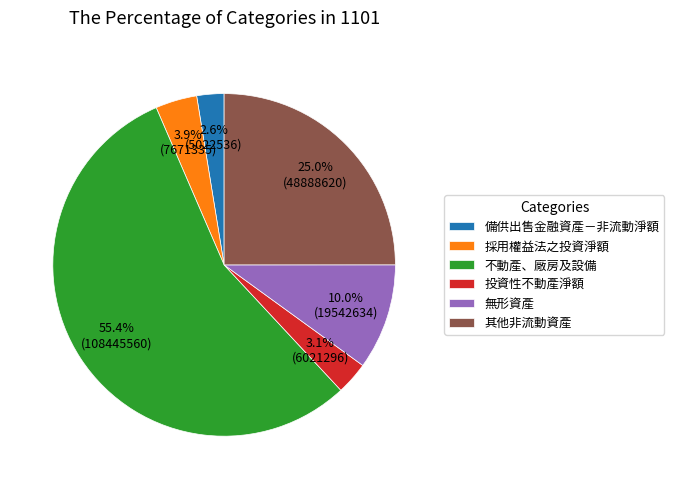

To the nearest percent, what percentage of the pie is 其他非流動資產?

25%